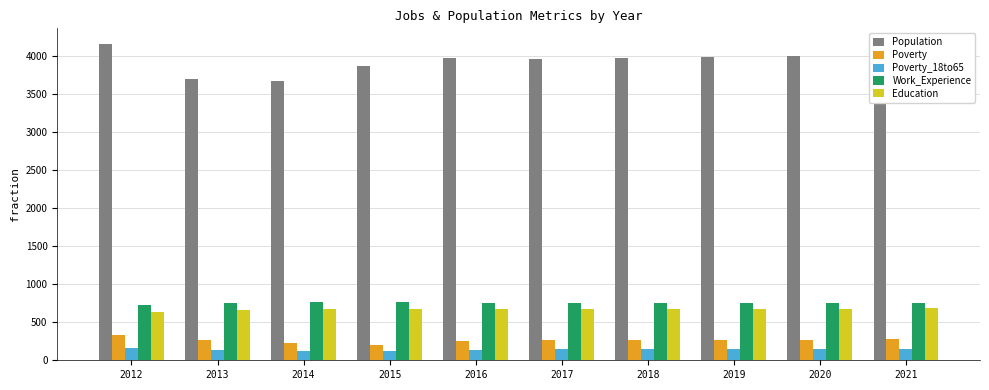

Rank the series by their maximum value, from highest to lowest.

Population, Work_Experience, Education, Poverty, Poverty_18to65